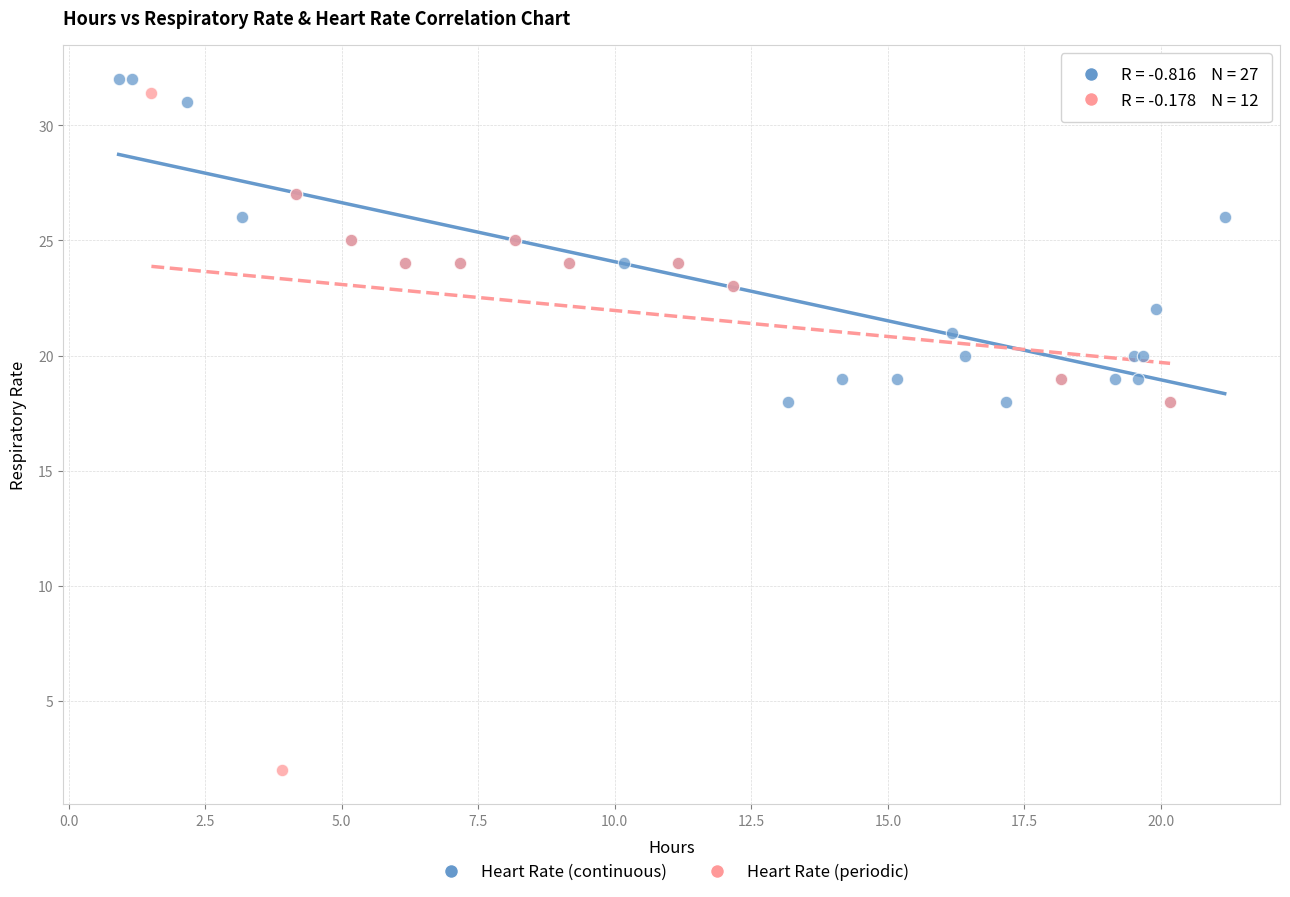

Which series reaches the minimum Y coordinate?

Heart Rate (periodic)